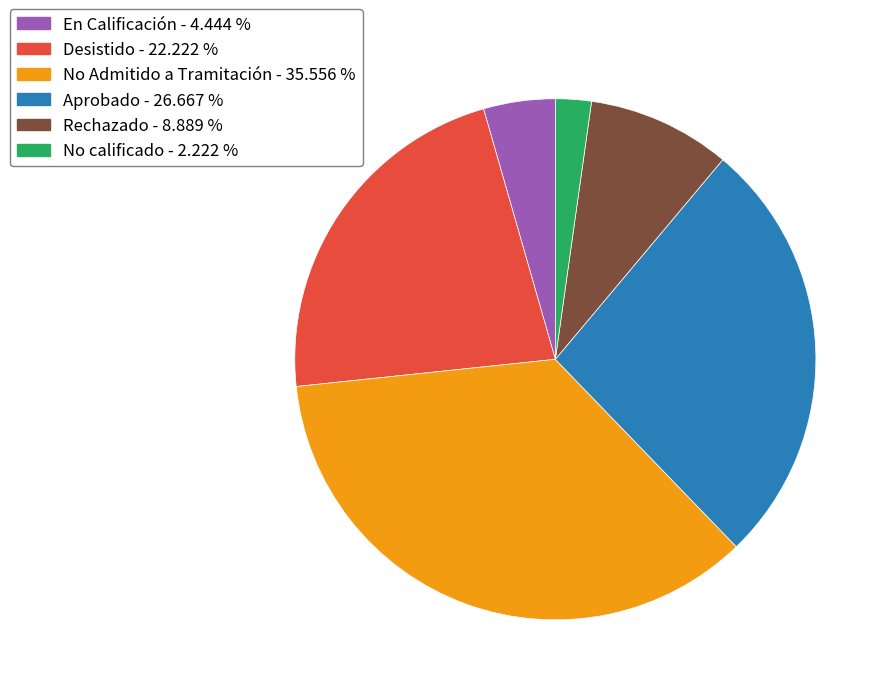

Is there any slice that represents more than half of the pie?

No